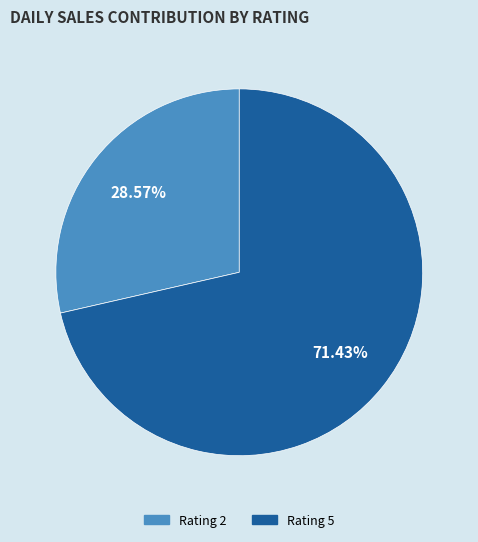

Rank the categories by value from lowest to highest.

Rating 2, Rating 5